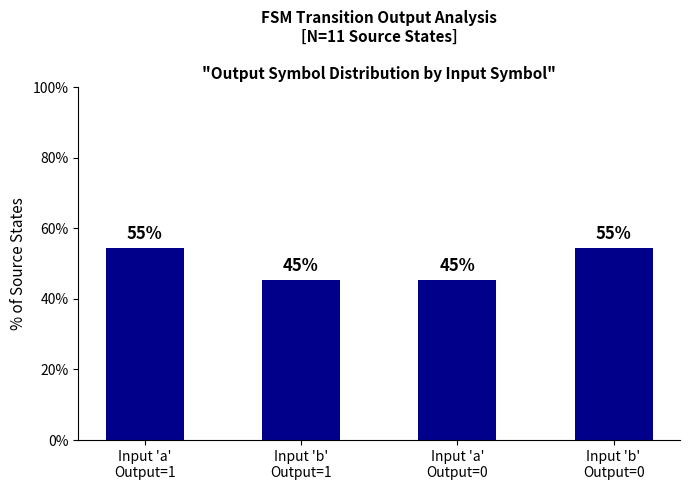

Are the bars horizontal?

No